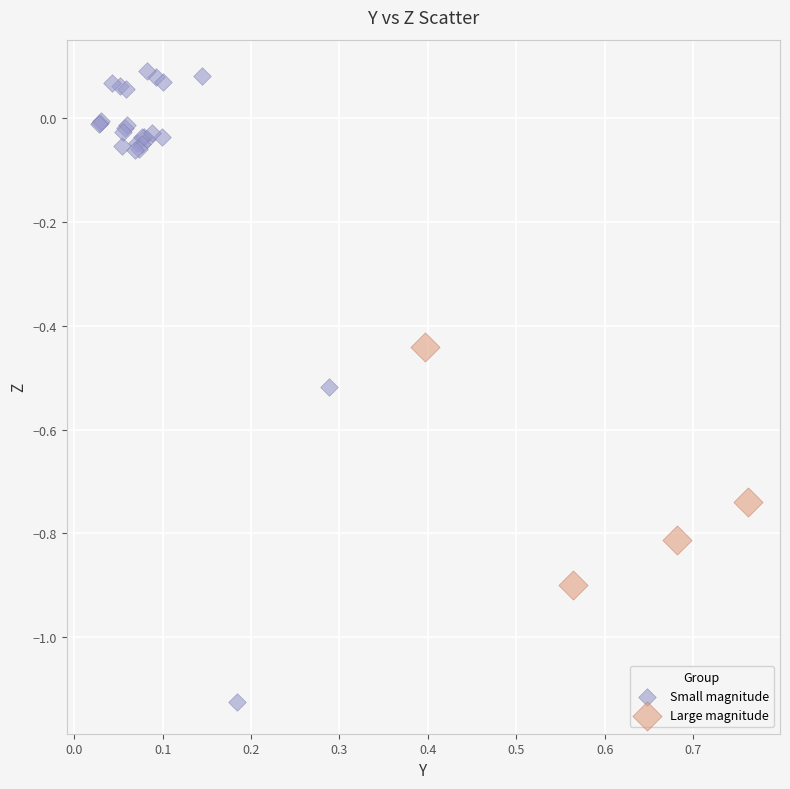

Which series reaches the maximum Y coordinate?

Small magnitude